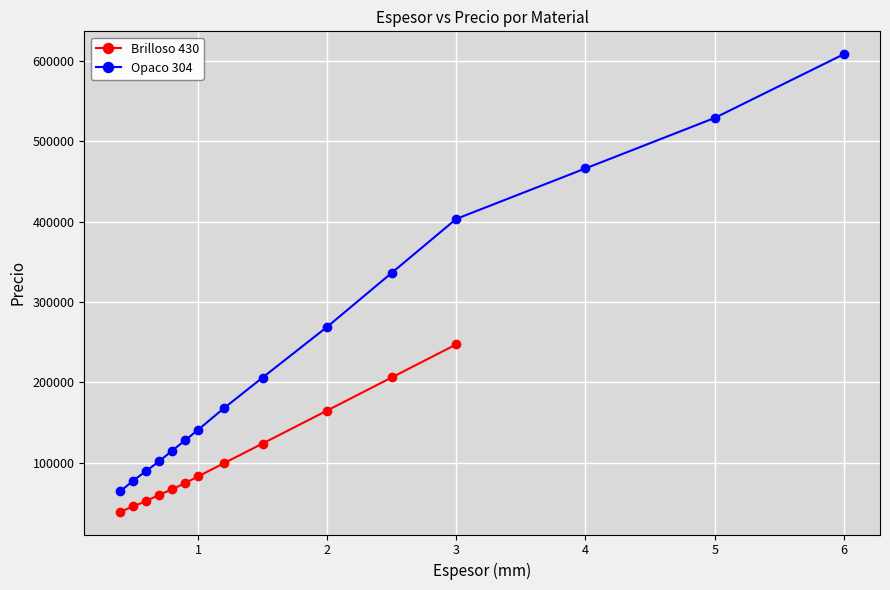

The chart shows a value of 59359 at 1.2. True or false?

False